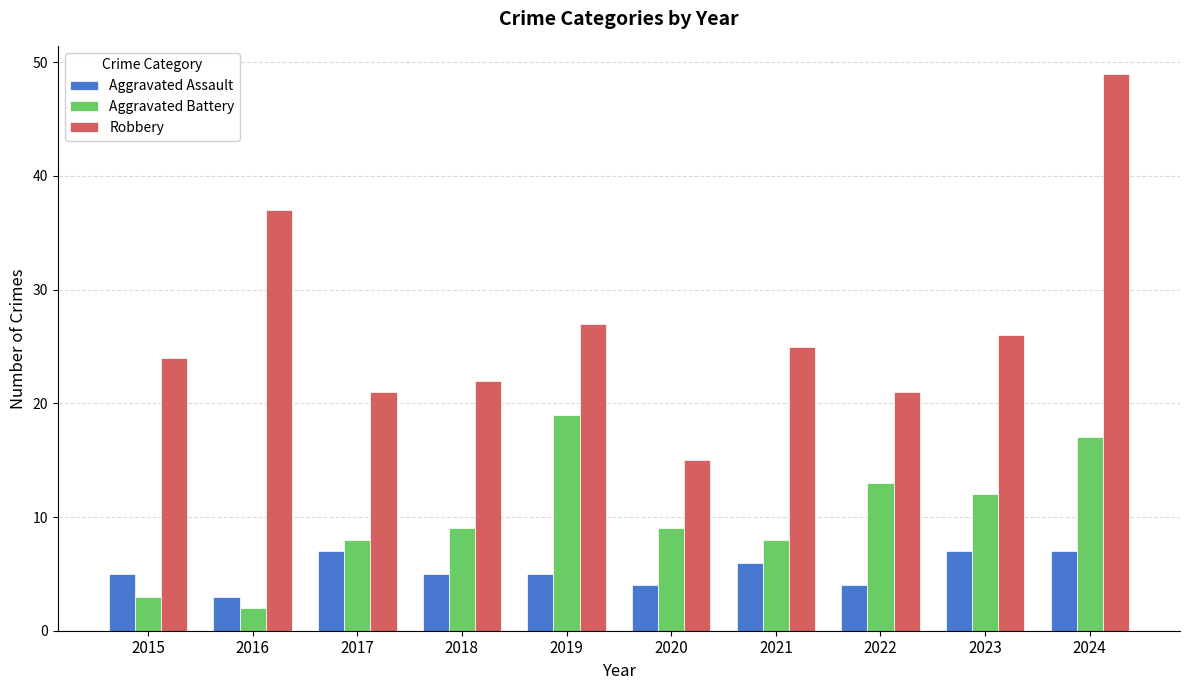

What is the approximate value of Robbery at 2021?

25